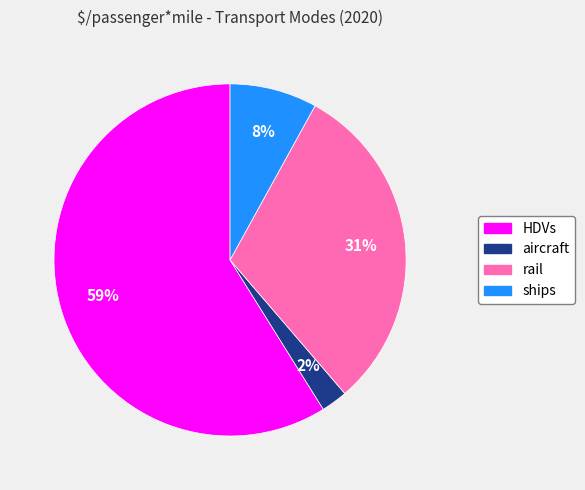

Which has a higher value, aircraft or rail?

rail